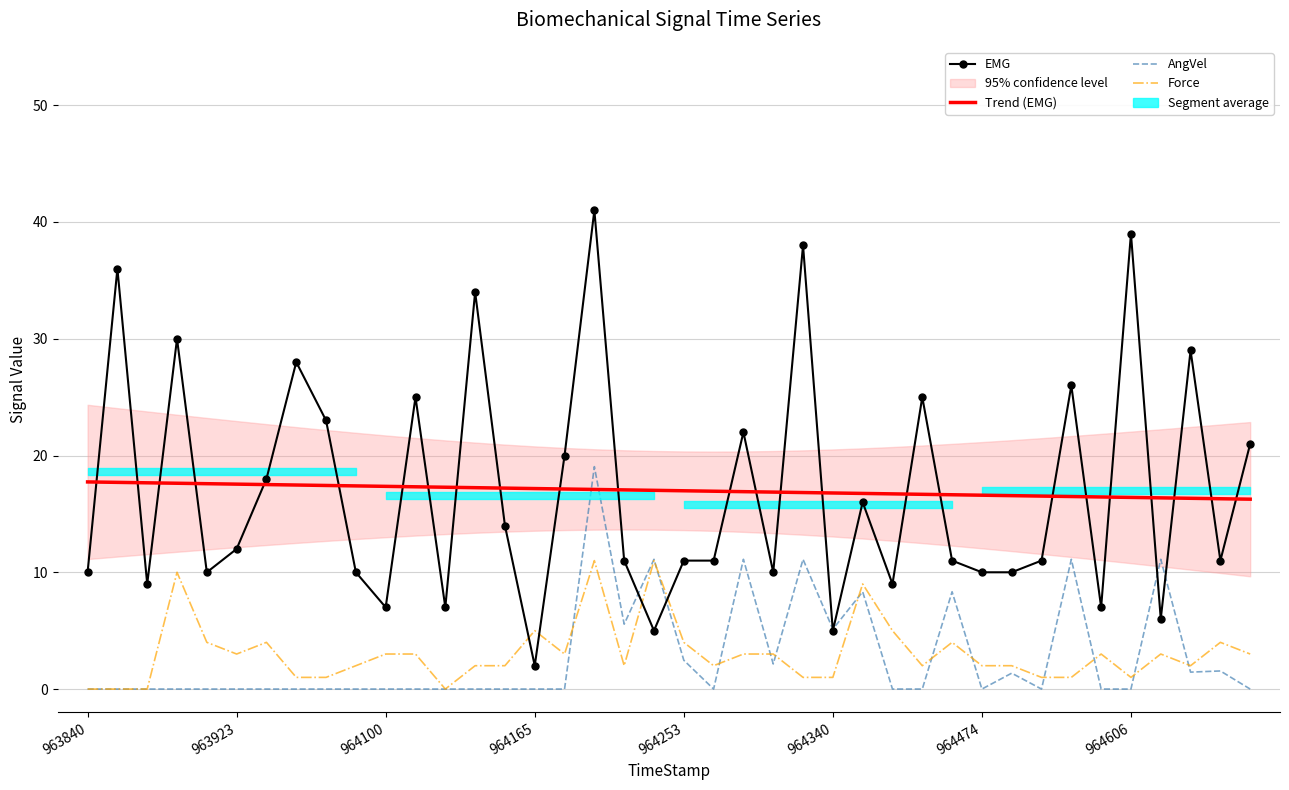

What is the label of the 40th point from the left?

39